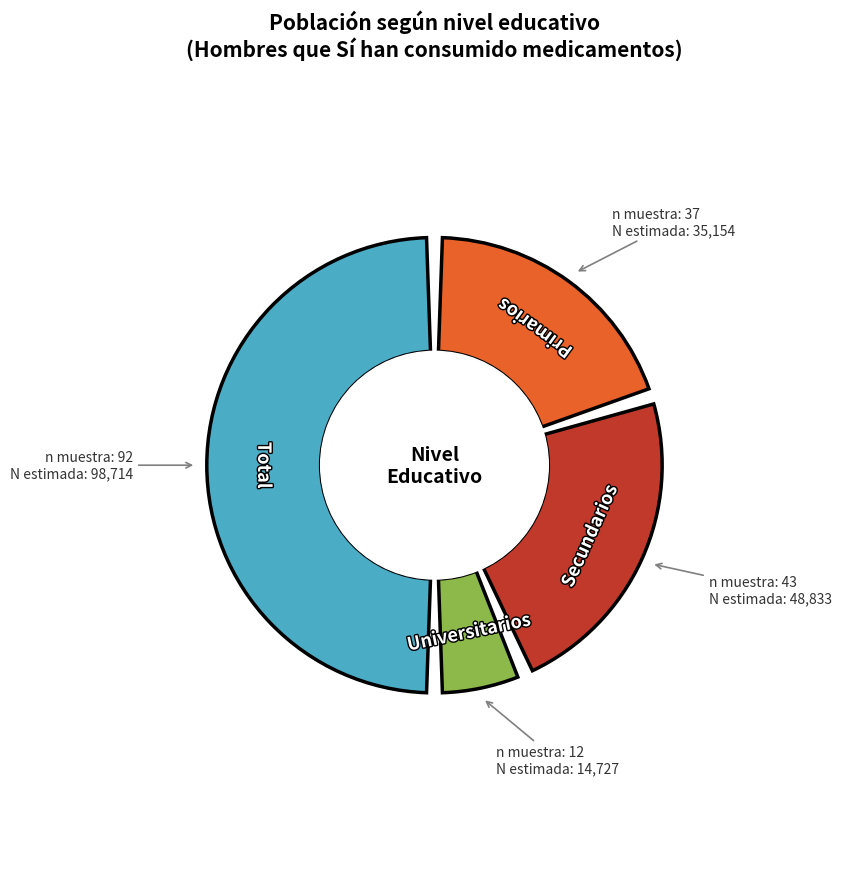

Does Secundarios account for over 50% of the chart?

No